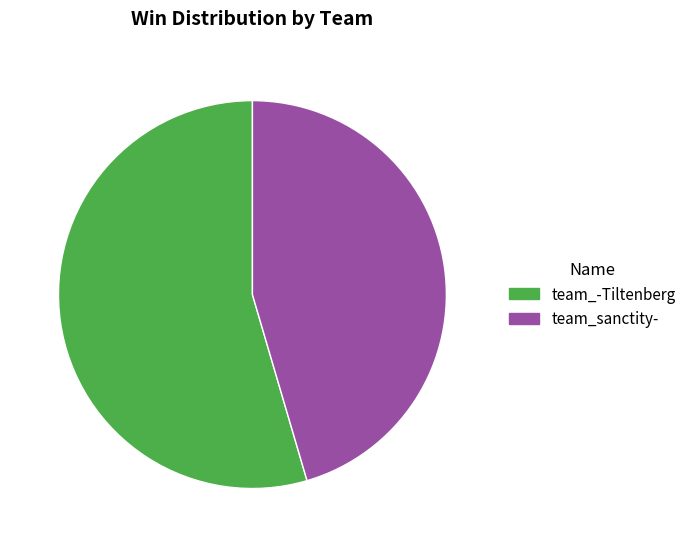

Combined, do team_sanctity- and team_-Tiltenberg account for over 50%?

Yes